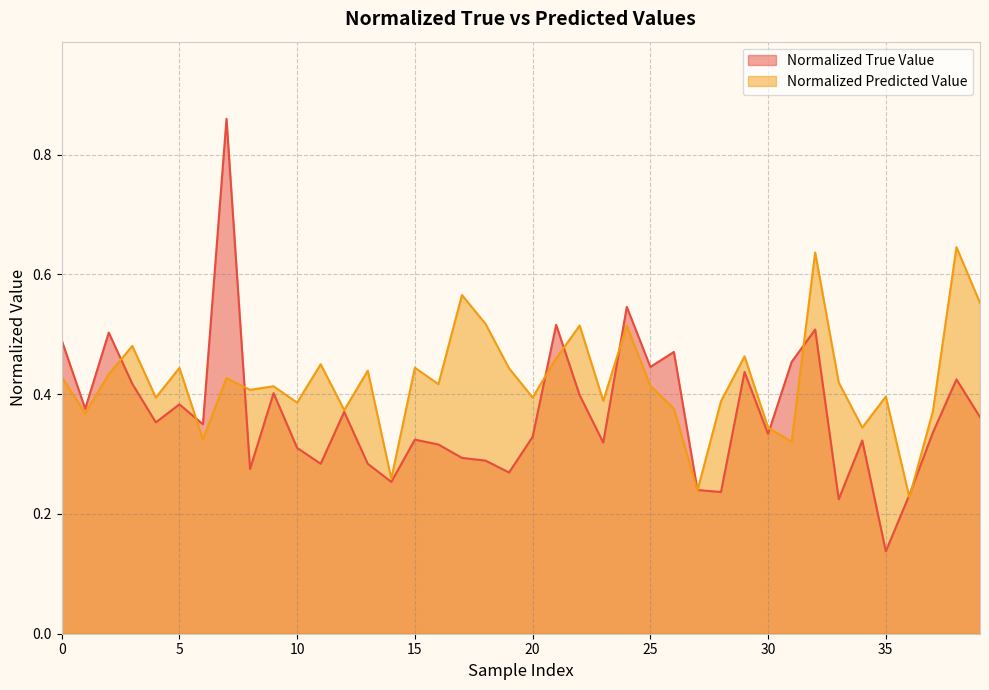

Which series has the largest total across all categories?

Normalized Predicted Value